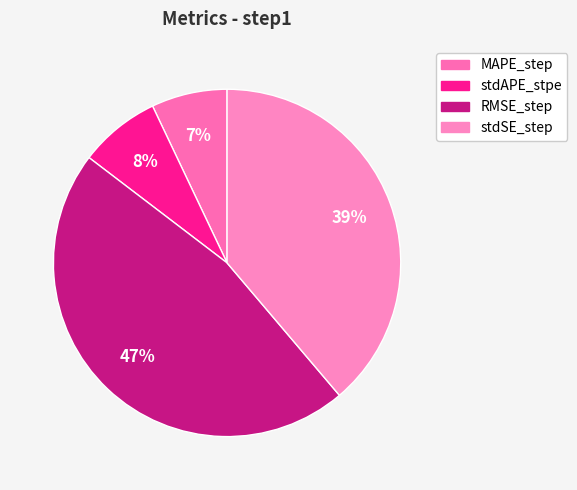

How many segments does this pie chart have?

4